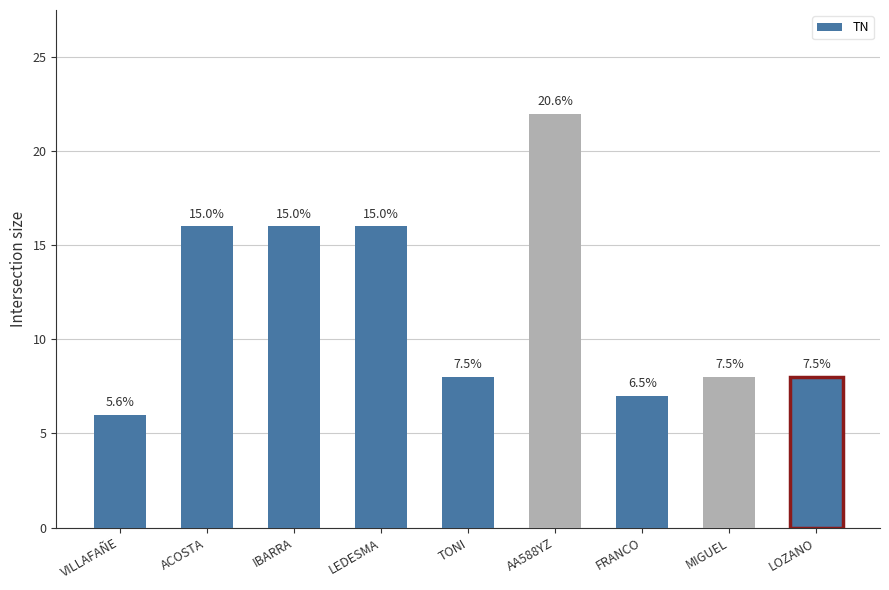

Are the bars horizontal?

No